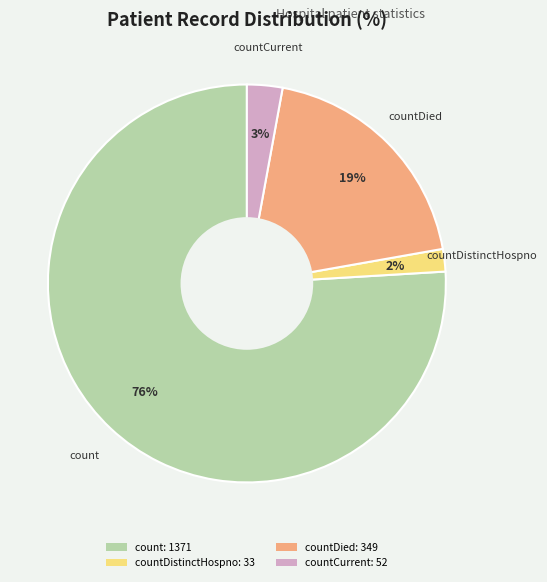

Which category accounts for the majority?

count: 1371